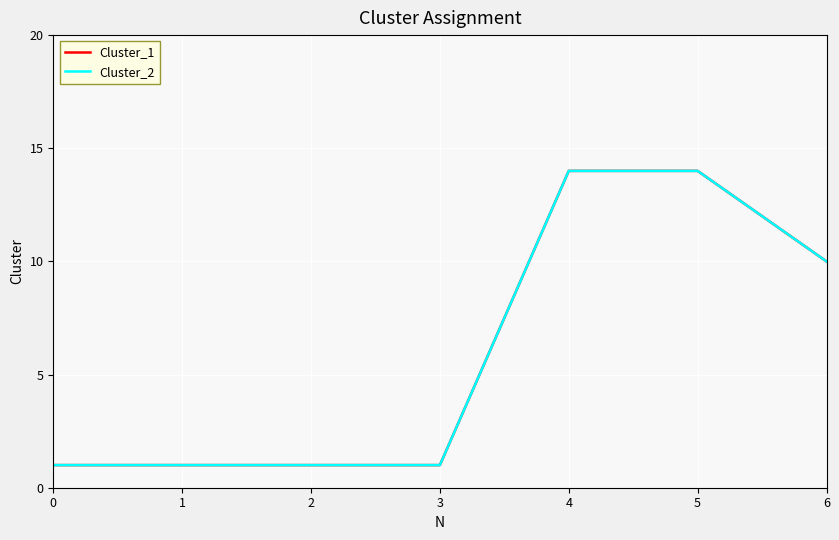

What is the sum of the Cluster_1 values at 4 and 3?

15